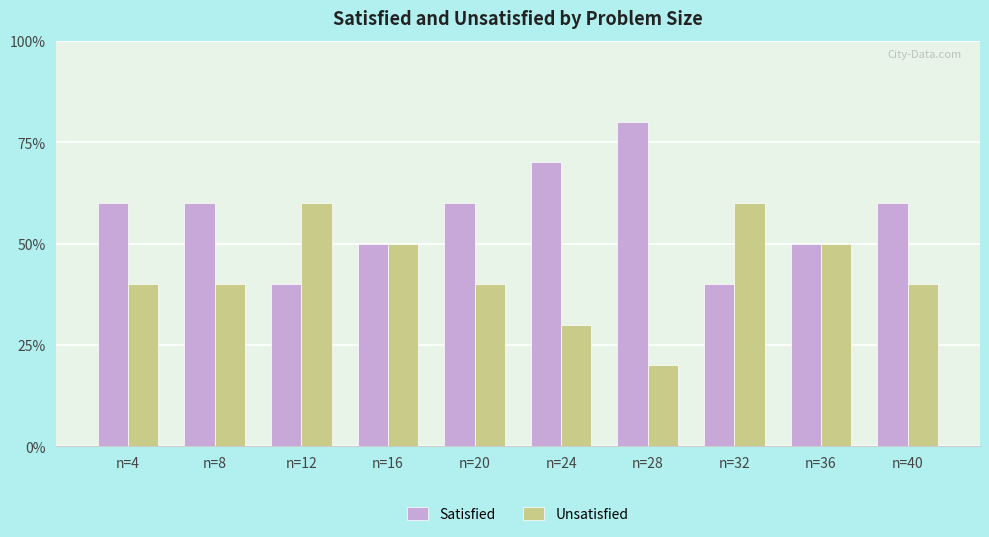

At how many categories does at least one series exceed 59?

8